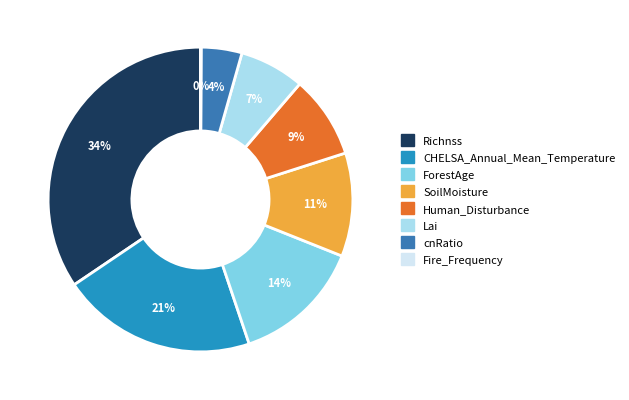

What percentage is the ForestAge slice, to the nearest percent?

14%